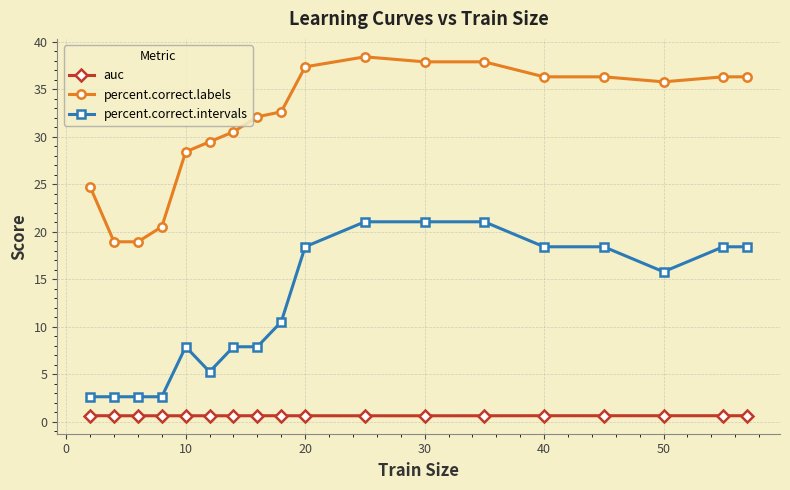

Which series has the largest total across all categories?

percent.correct.labels